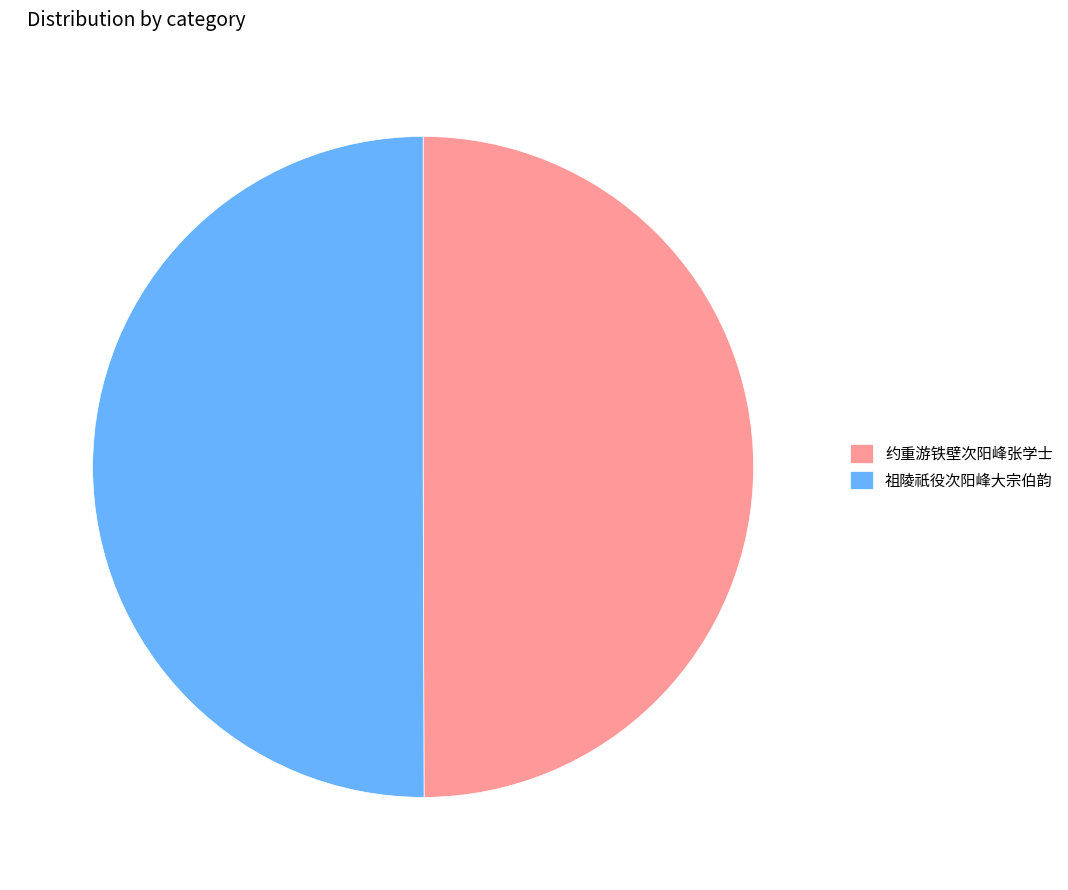

Approximately how many times larger is the value at 祖陵祇役次阳峰大宗伯韵 compared to 约重游铁壁次阳峰张学士?

1.0